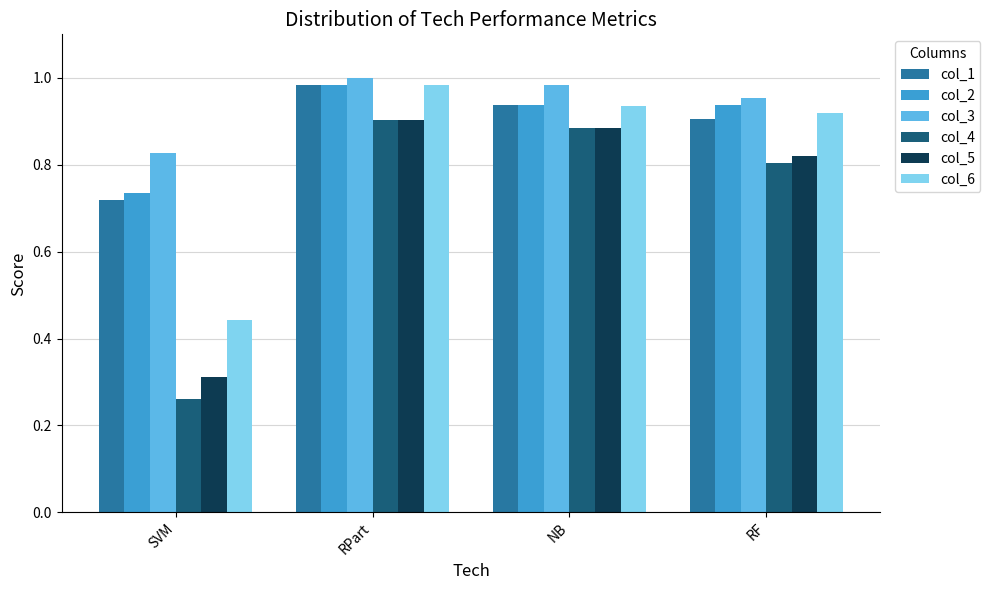

Which series has the largest range (max minus min)?

col_4